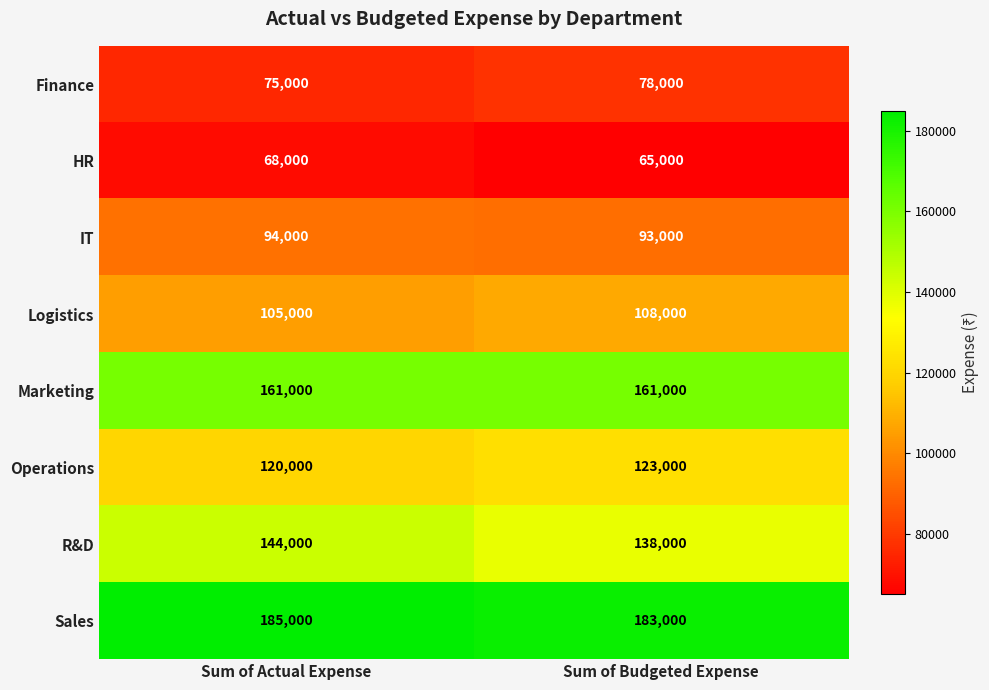

At which label is Finance closest to 76500?

Sum of Actual Expense